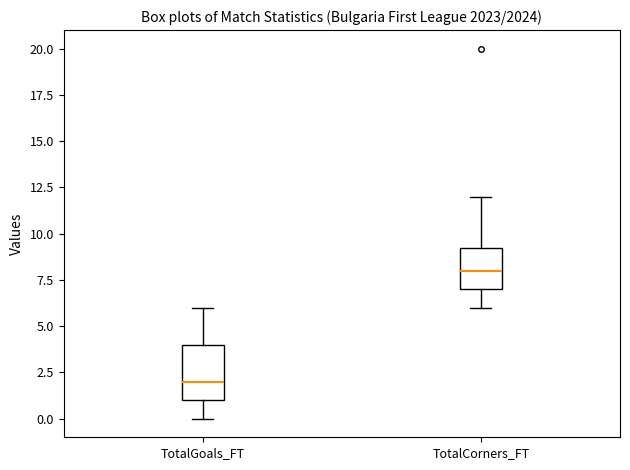

Reading left to right, transcribe this box plot: for each box, give where its median line is, the range the box spans, and where its two whiskers end, as read against the y-axis. The values are not printed on the chart, so give them approximately, as read against the axis.

TotalGoals_FT: median 2.0, box 1.0 to 4.0, whiskers 0.0 to 6.0
TotalCorners_FT: median 8.0, box 7.0 to 9.5, whiskers 6.0 to 12.0